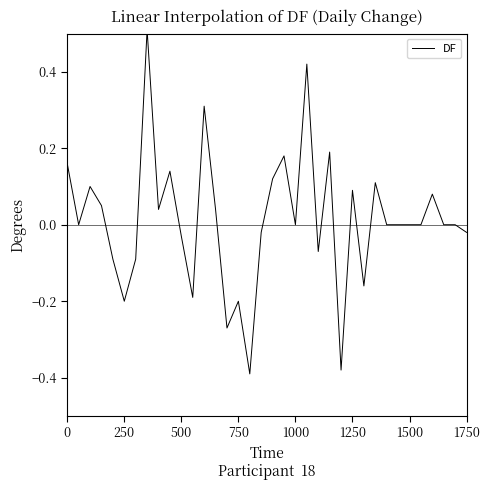

Does the chart have visible grid lines?

No